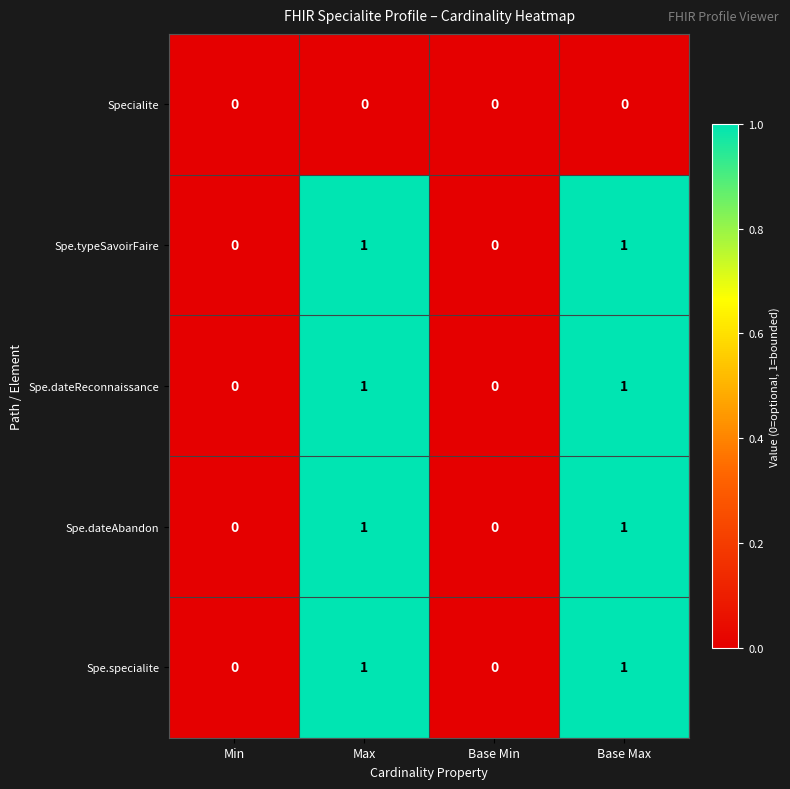

Is the value of Spe.typeSavoirFaire at Base Min greater than the value of Spe.dateReconnaissance at Base Max?

No